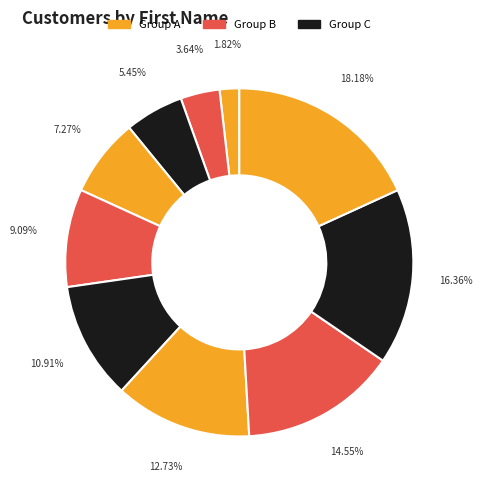

How many slices are in this pie chart?

10